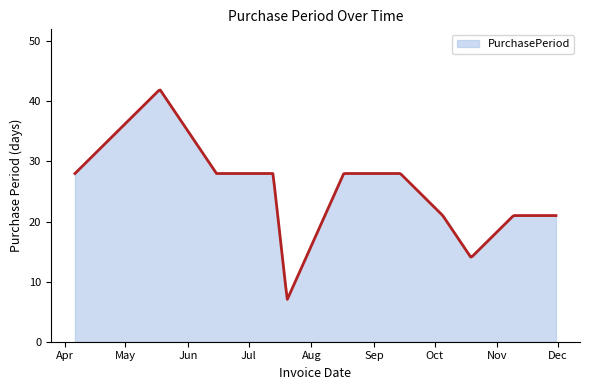

True or false: the data shows 28 at 2017-09-14.

True